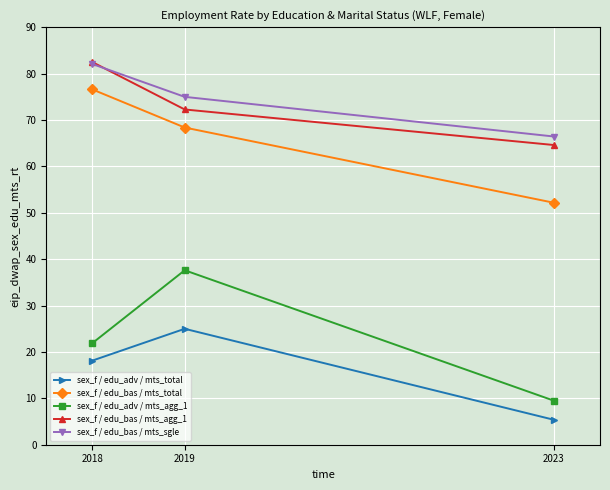

What is the value of the sex_f / edu_bas / mts_total point at the 1st from the left?

76.6